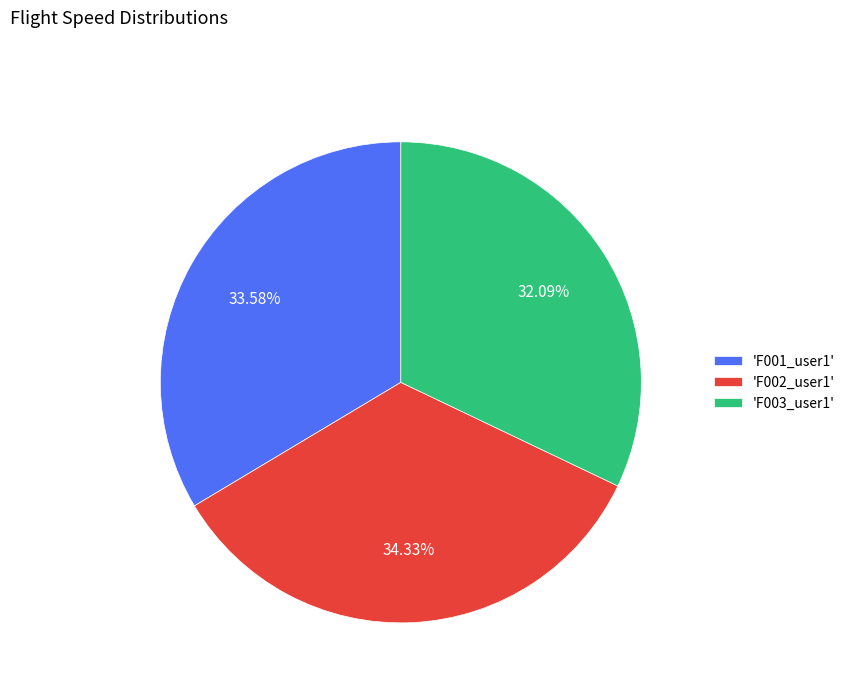

Rank the categories by value from highest to lowest.

'F002_user1', 'F001_user1', 'F003_user1'